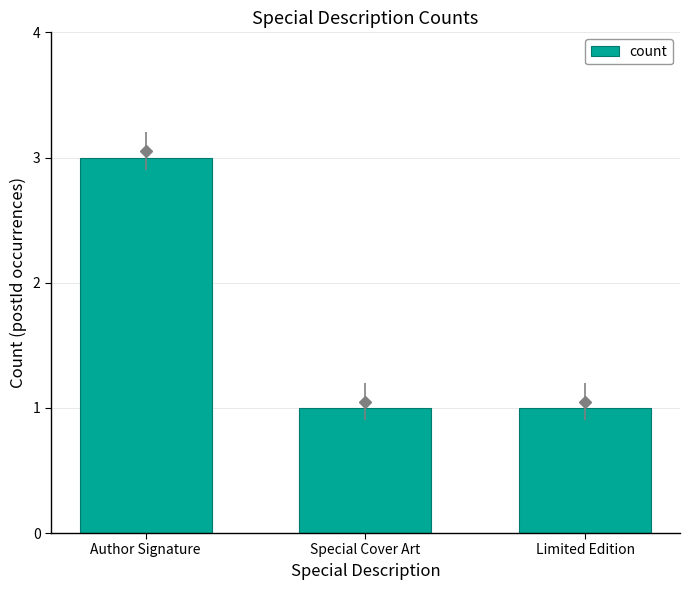

What value does the data have at Special Cover Art?

1